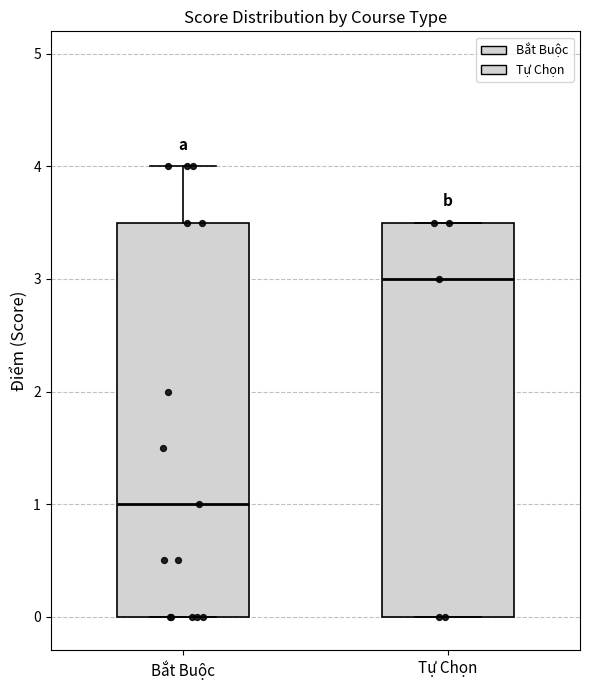

Which box has the lowest median line?

Bắt Buộc